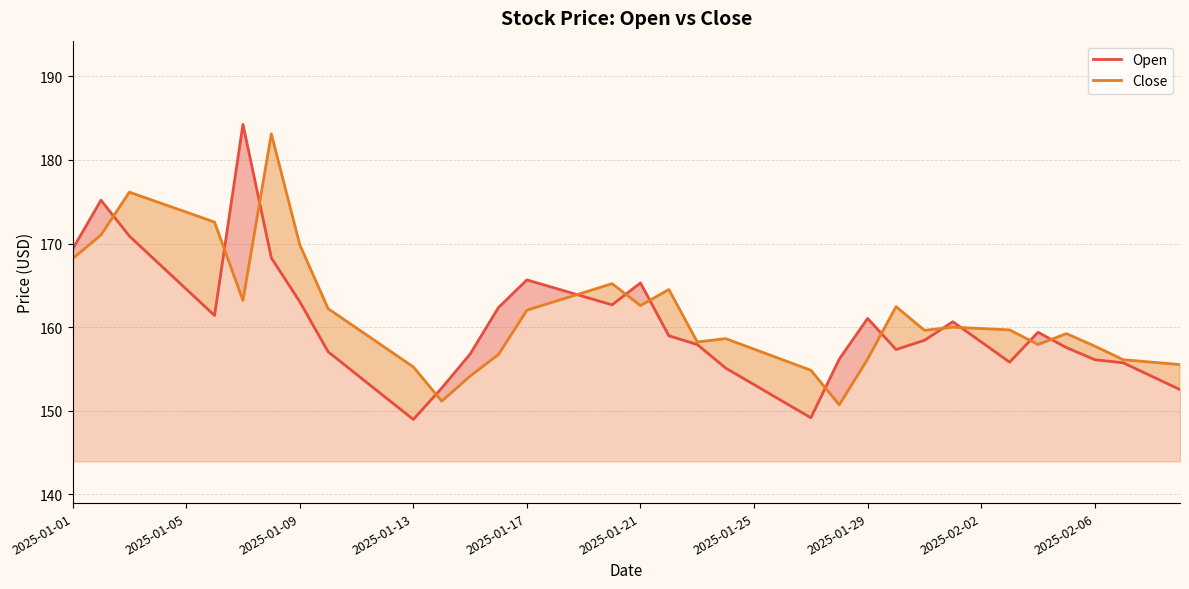

What position from the right is 13?

27